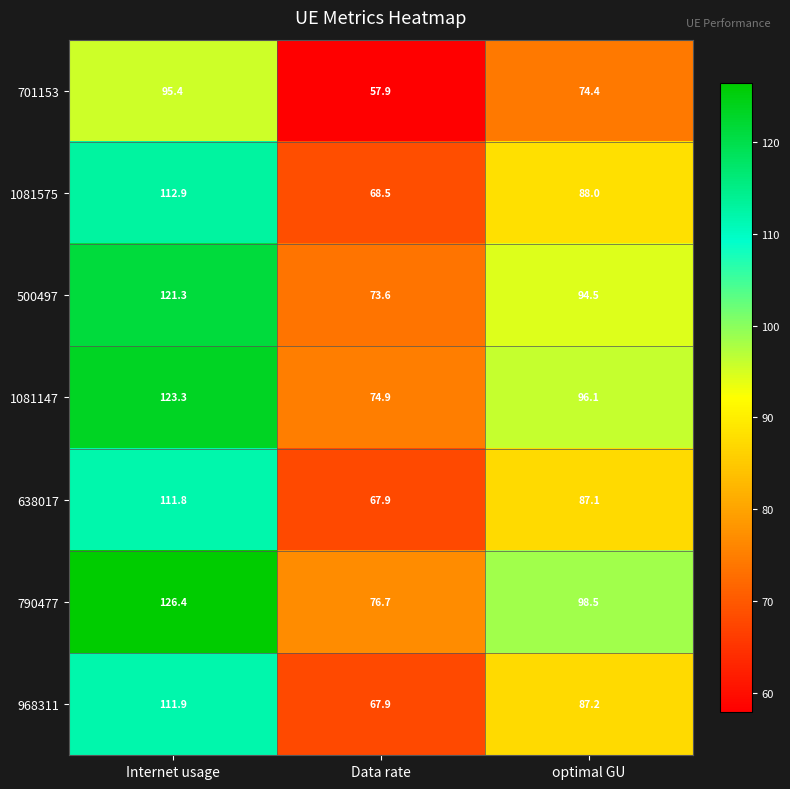

Reading left to right, extract all data points from this chart.

701153: 95.4	57.9	74.4
1081575: 112.9	68.5	88.0
500497: 121.3	73.6	94.5
1081147: 123.3	74.9	96.1
638017: 111.8	67.9	87.1
790477: 126.4	76.7	98.5
968311: 111.9	67.9	87.2